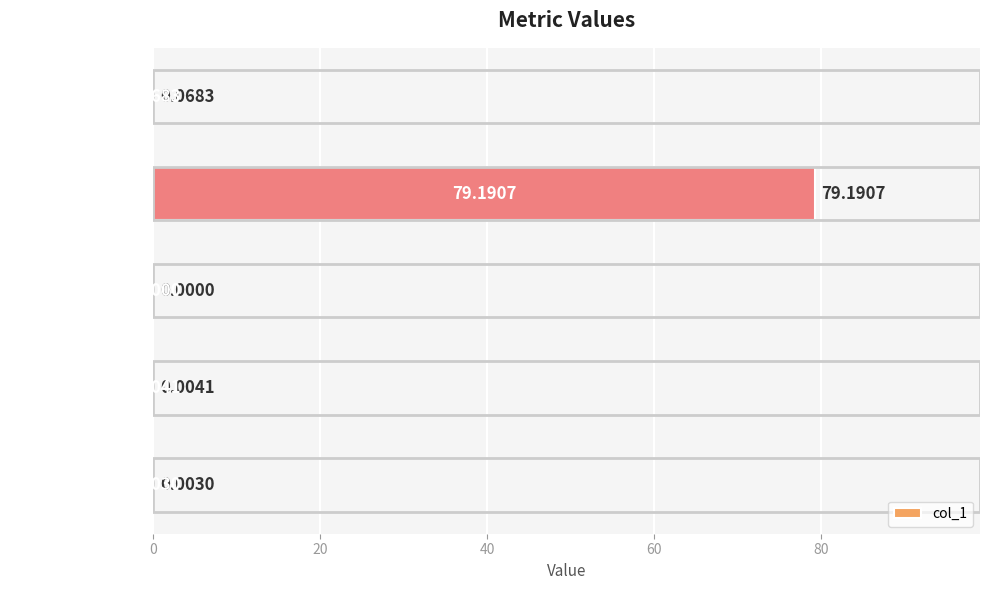

Where is the data nearest to the value 39?

MSE